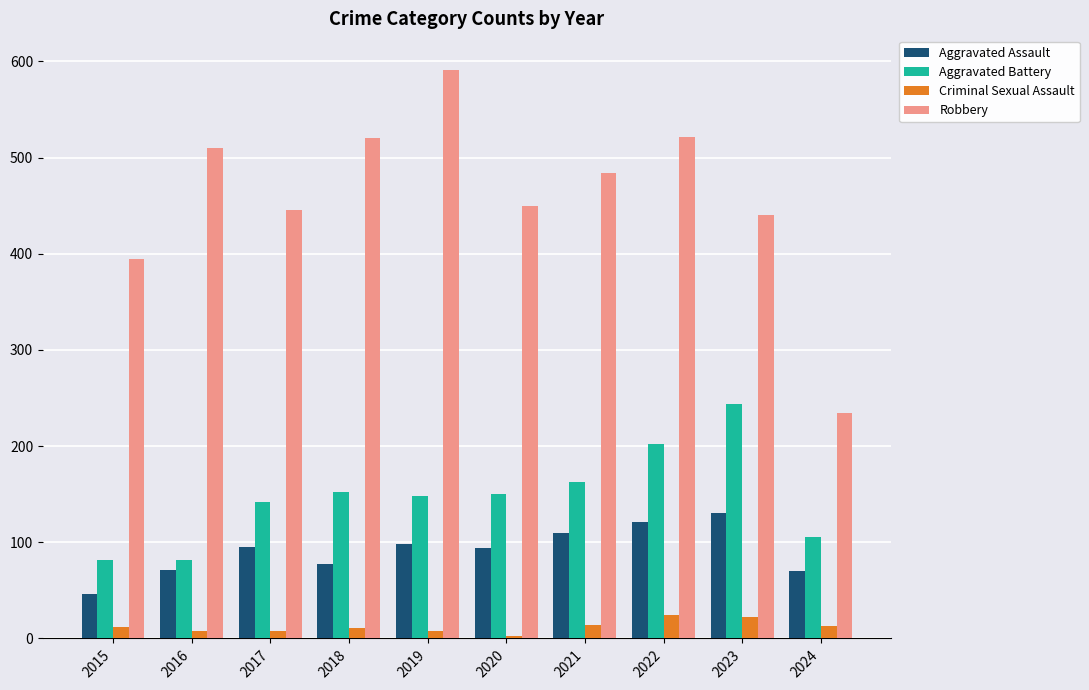

What are all the series names shown in the legend?

Aggravated Assault, Aggravated Battery, Criminal Sexual Assault, Robbery